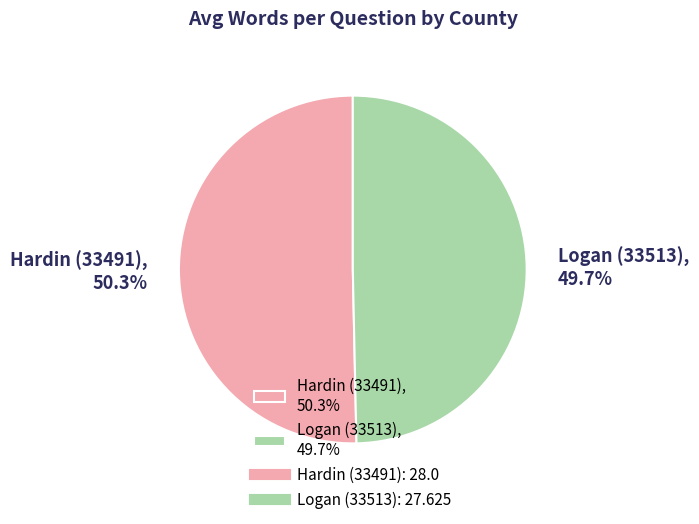

To the nearest percent, what percentage of the pie is Hardin (33491)?

50%